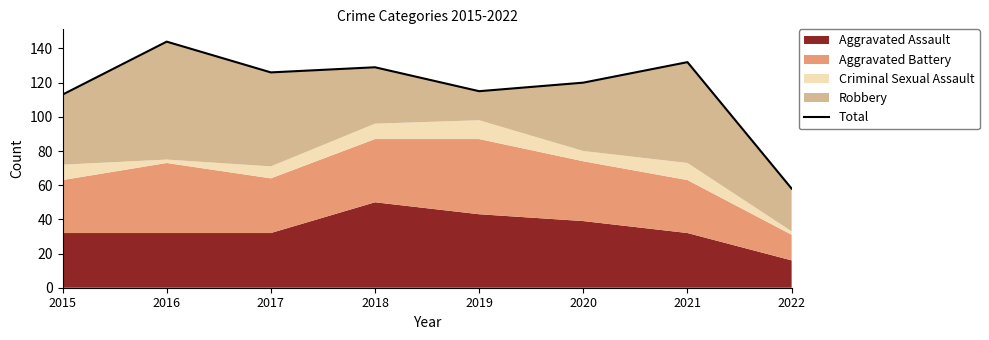

What is the difference between the second highest and second lowest values?

19